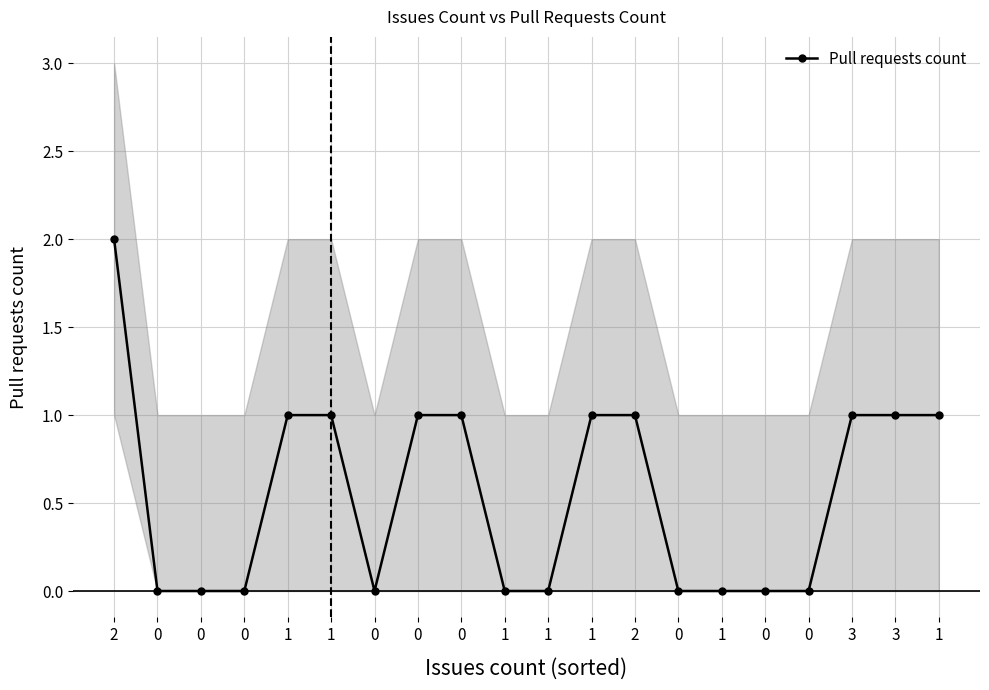

What is the difference between the values at 0 and 2?

1